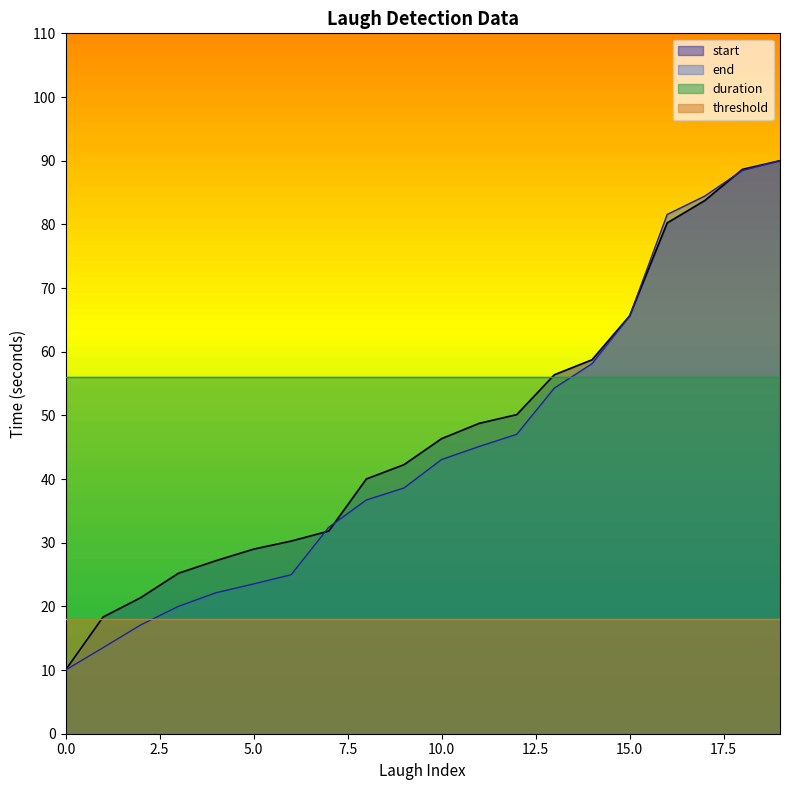

What value does the end series have at 17?

84.4